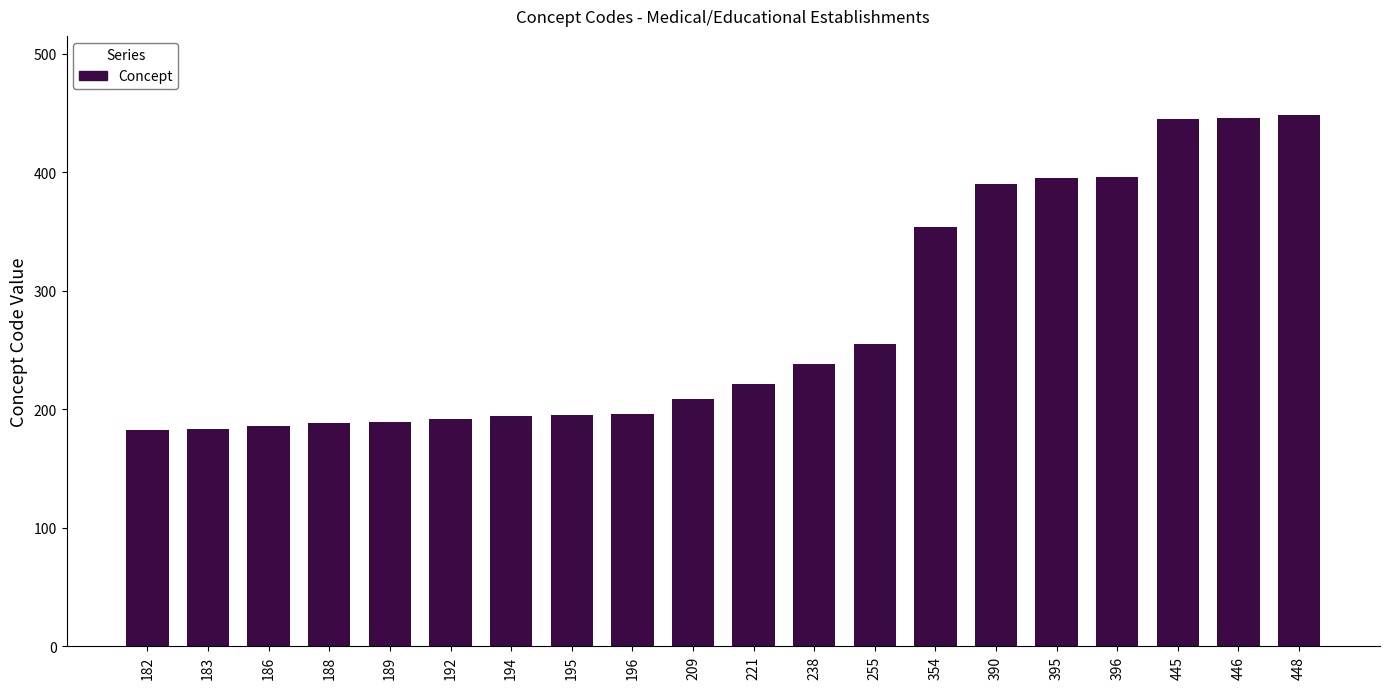

Approximately how many times larger is the value at 182 compared to 446?

0.4